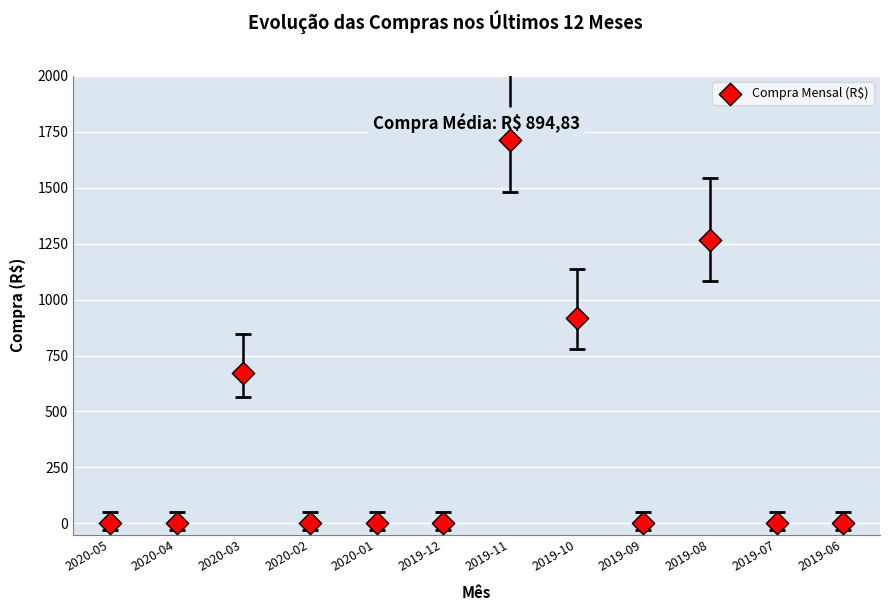

What Y value in the scatter plot is closest to 857?

919